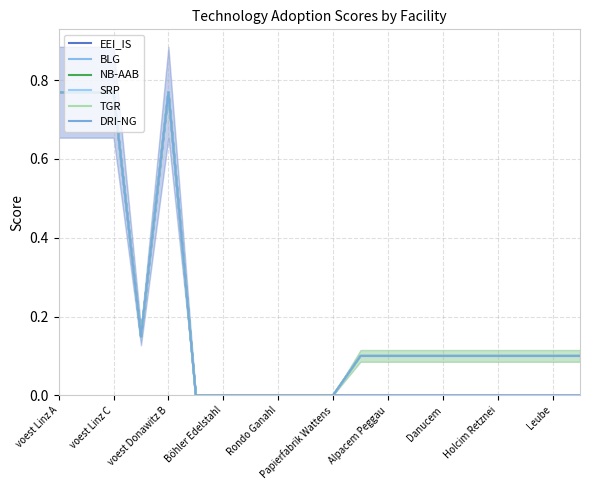

Does the chart have visible grid lines?

Yes